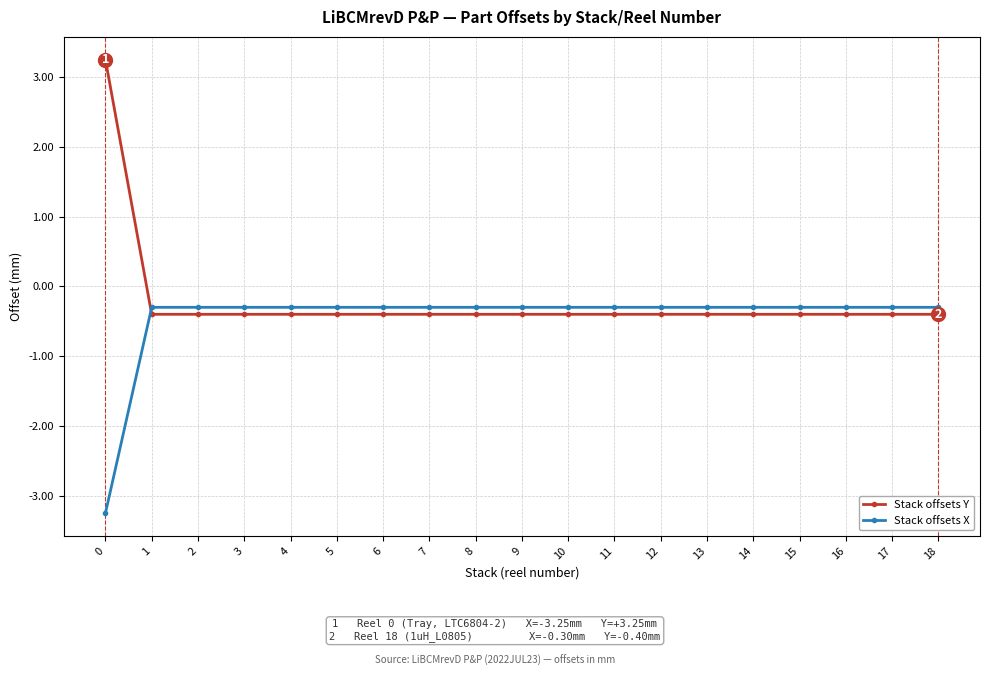

How many data points in Stack offsets Y are above 0?

1